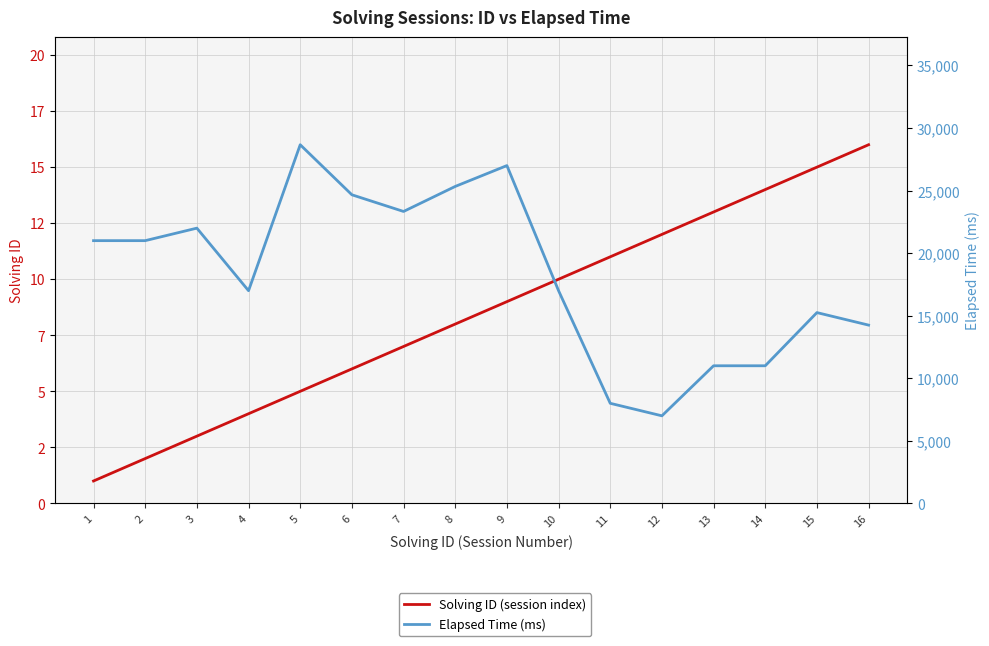

True or false: Elapsed Time (ms) and Solving ID (session index) intersect in this chart.

False